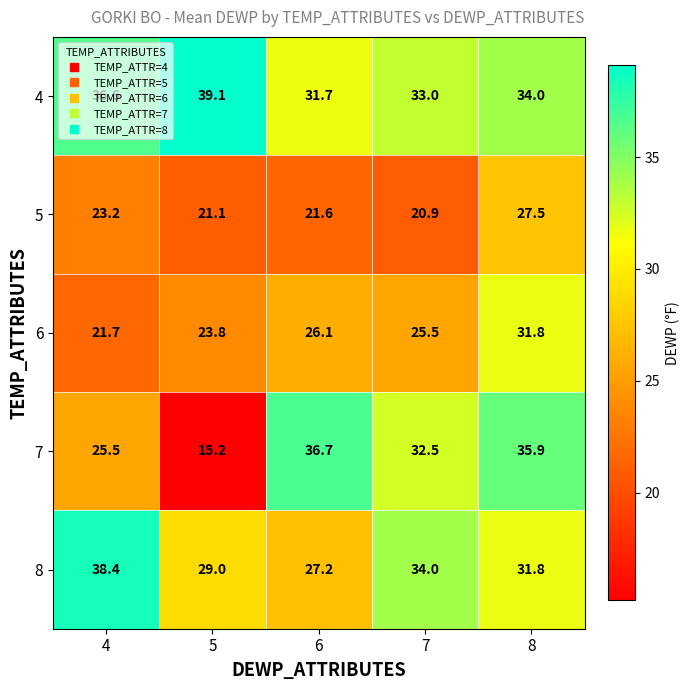

At which label is 6 closest to 26?

6